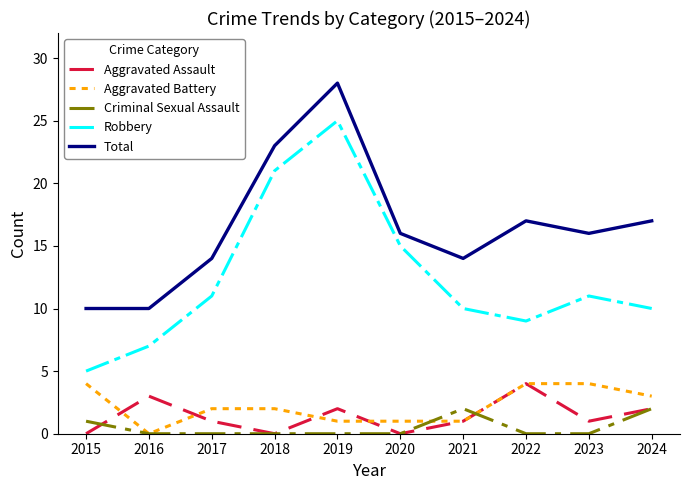

Which series has the widest spread of values?

Robbery